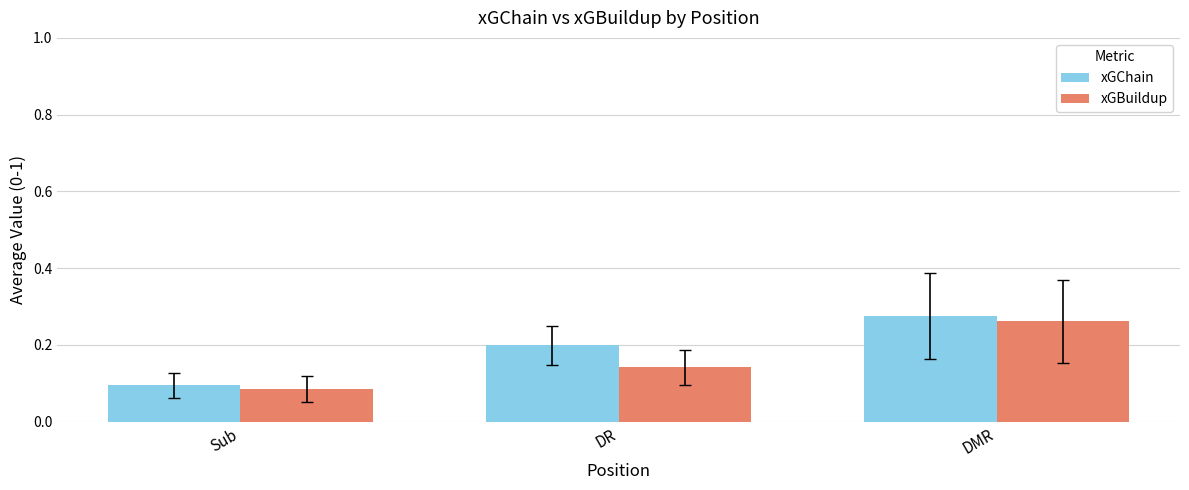

What is the label of the 3rd bar from the right?

Sub